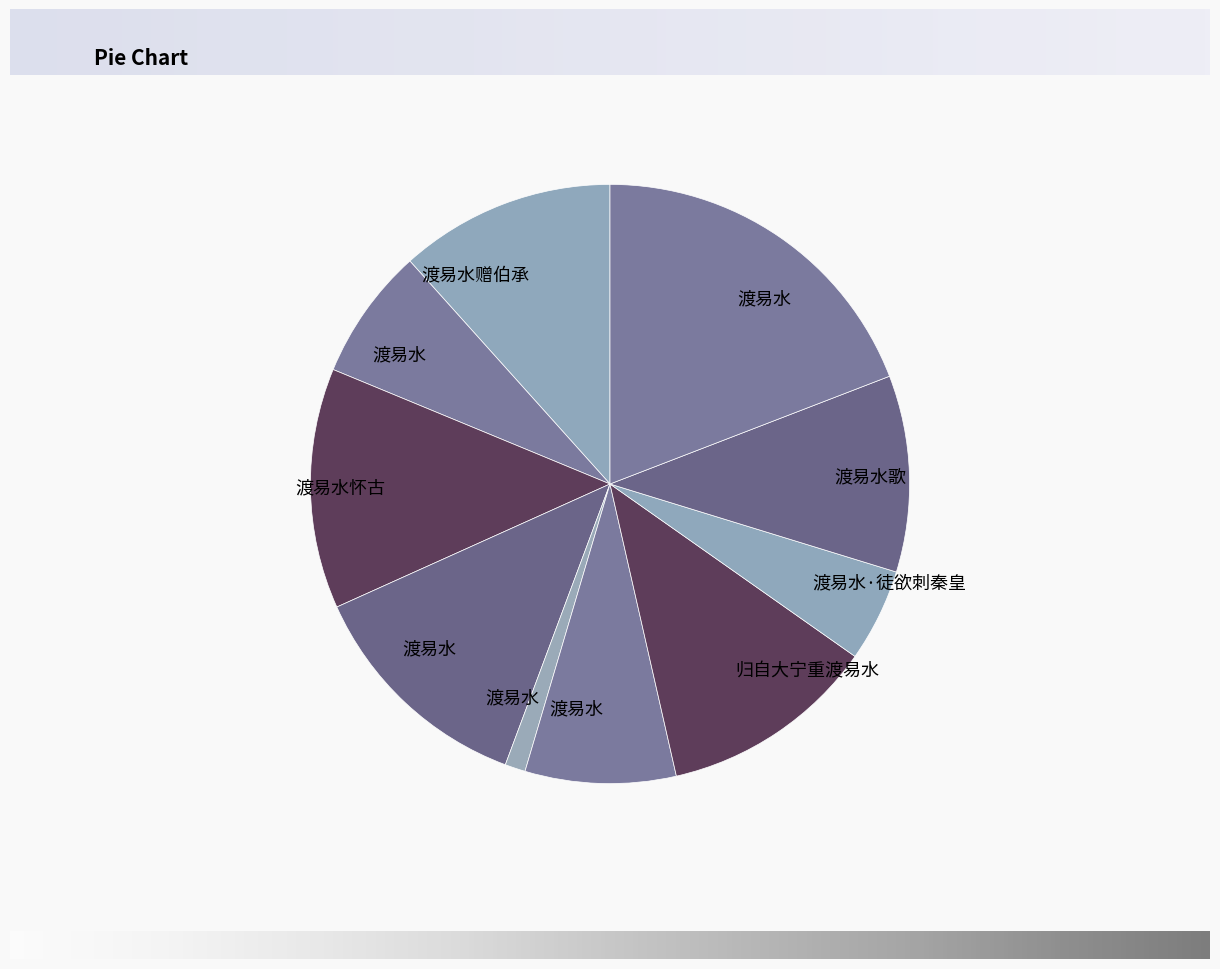

Does any single category account for the majority?

No